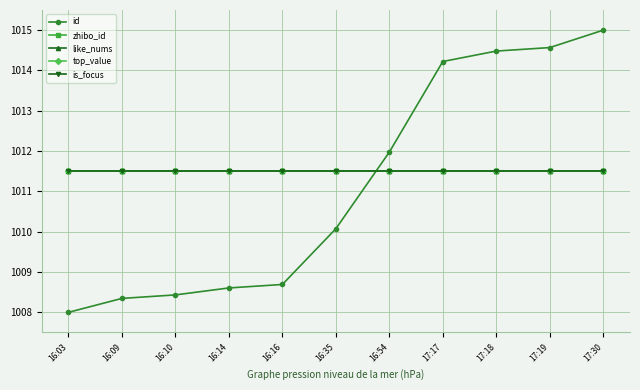

Reading left to right, list all the values displayed in this chart.

id: 16:03=1008.0	16:09=1008.3	16:10=1008.4	16:14=1008.6	16:16=1008.7	16:35=1010.1	16:54=1012.0	17:17=1014.2	17:18=1014.5	17:19=1014.6	17:30=1015.0
zhibo_id: 16:03=1011.5	16:09=1011.5	16:10=1011.5	16:14=1011.5	16:16=1011.5	16:35=1011.5	16:54=1011.5	17:17=1011.5	17:18=1011.5	17:19=1011.5	17:30=1011.5
like_nums: 16:03=1011.5	16:09=1011.5	16:10=1011.5	16:14=1011.5	16:16=1011.5	16:35=1011.5	16:54=1011.5	17:17=1011.5	17:18=1011.5	17:19=1011.5	17:30=1011.5
top_value: 16:03=1011.5	16:09=1011.5	16:10=1011.5	16:14=1011.5	16:16=1011.5	16:35=1011.5	16:54=1011.5	17:17=1011.5	17:18=1011.5	17:19=1011.5	17:30=1011.5
is_focus: 16:03=1011.5	16:09=1011.5	16:10=1011.5	16:14=1011.5	16:16=1011.5	16:35=1011.5	16:54=1011.5	17:17=1011.5	17:18=1011.5	17:19=1011.5	17:30=1011.5